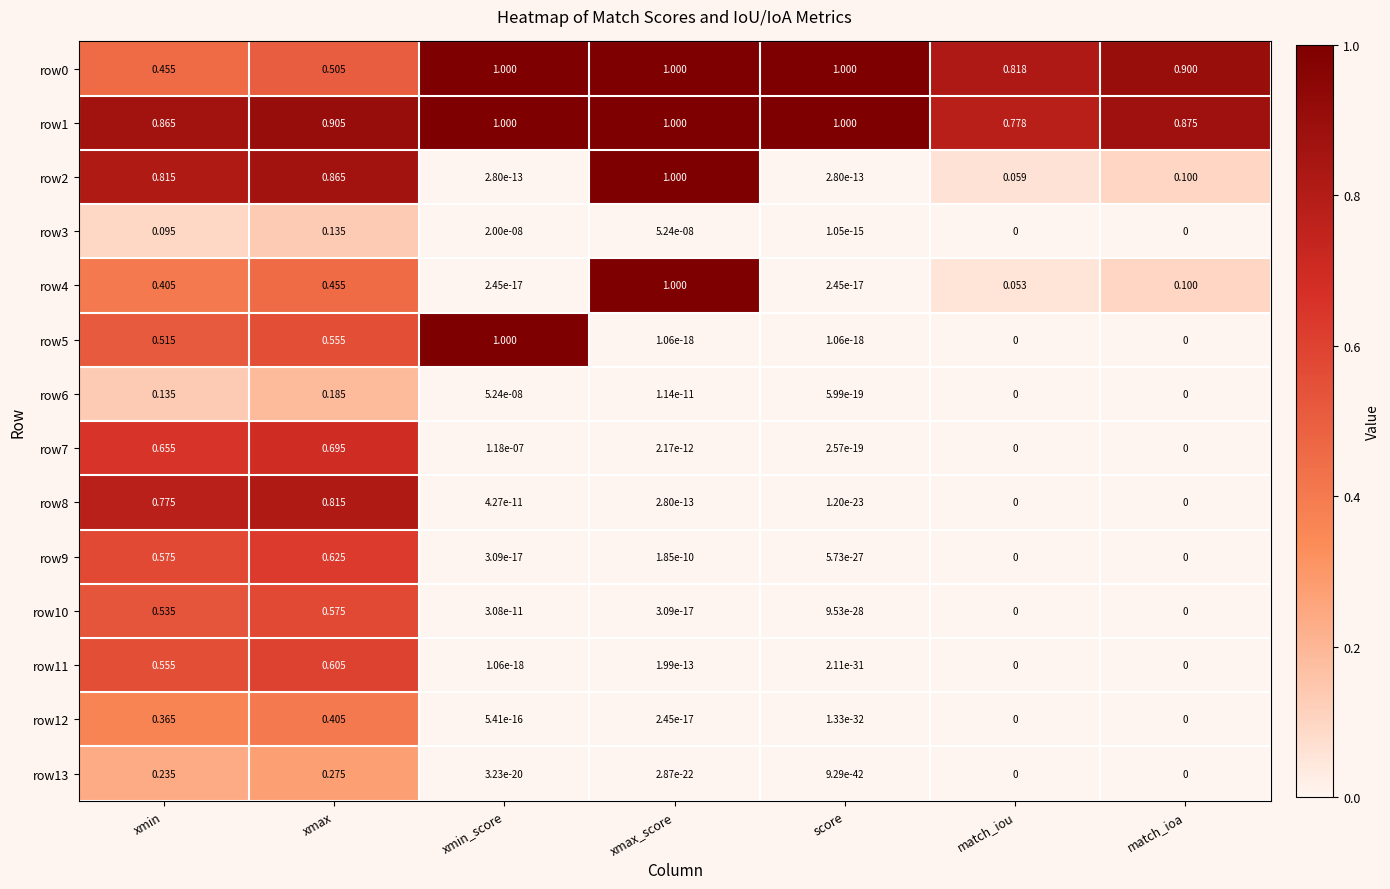

At which label does row3 reach its peak?

xmax